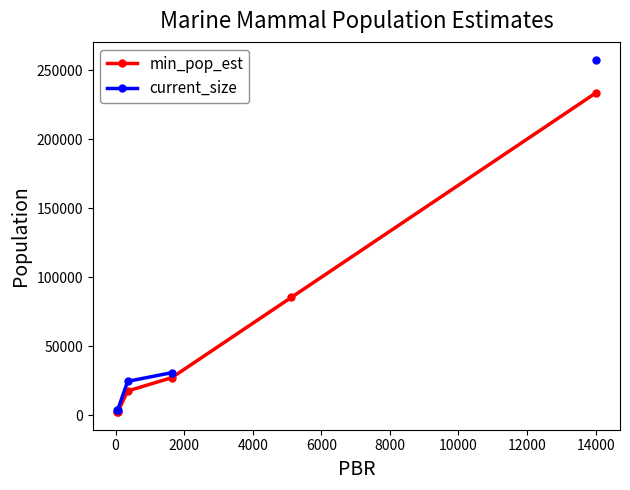

True or false: min_pop_est has more than 2 interior local peaks.

False